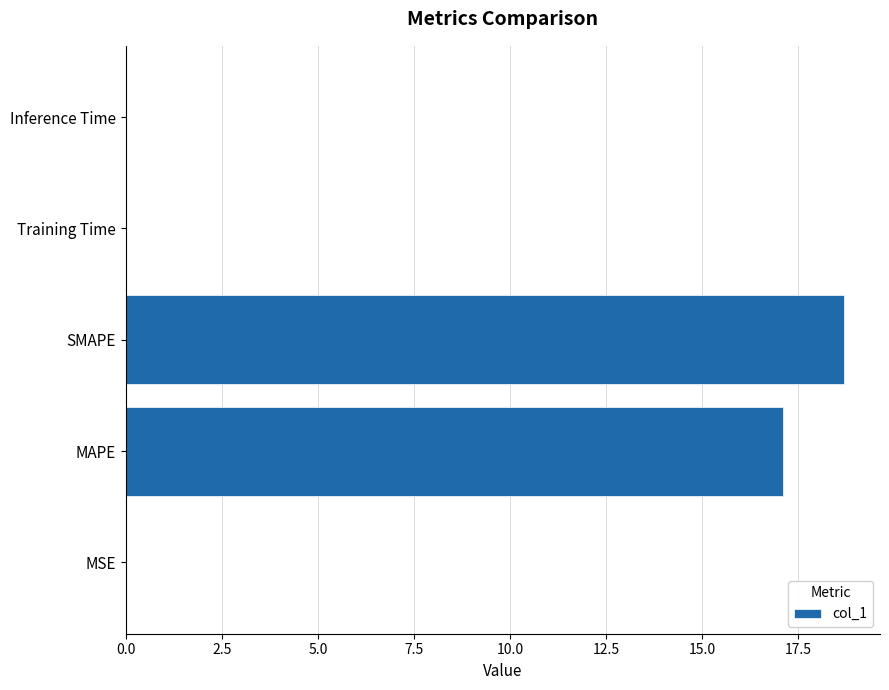

What is the sum of all values?

35.8